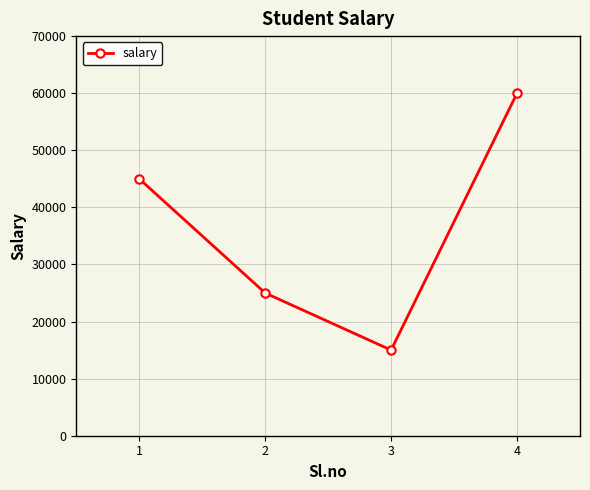

What is the ratio of the value at 4 to the value at 1?

1.3